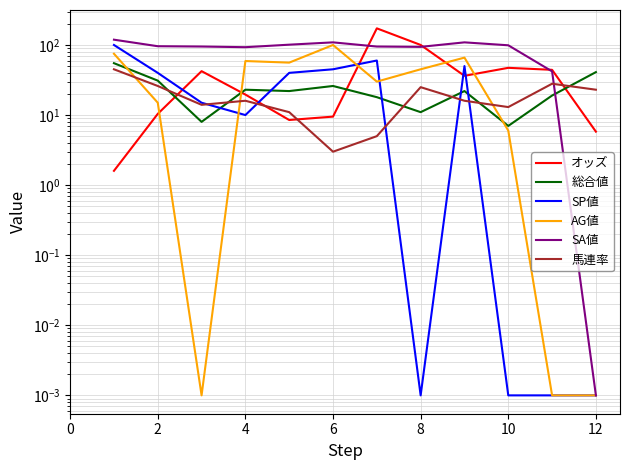

Rank the series by their maximum value, from highest to lowest.

オッズ, SA値, SP値, AG値, 総合値, 馬連率